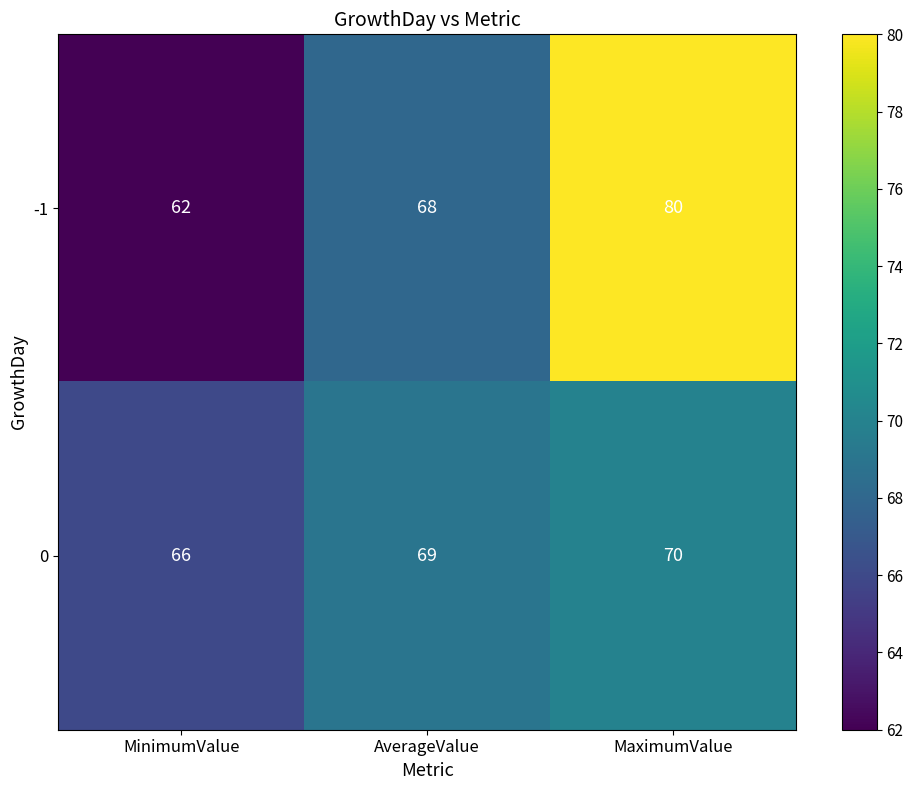

At which category does the chart reach its minimum across all series?

MinimumValue